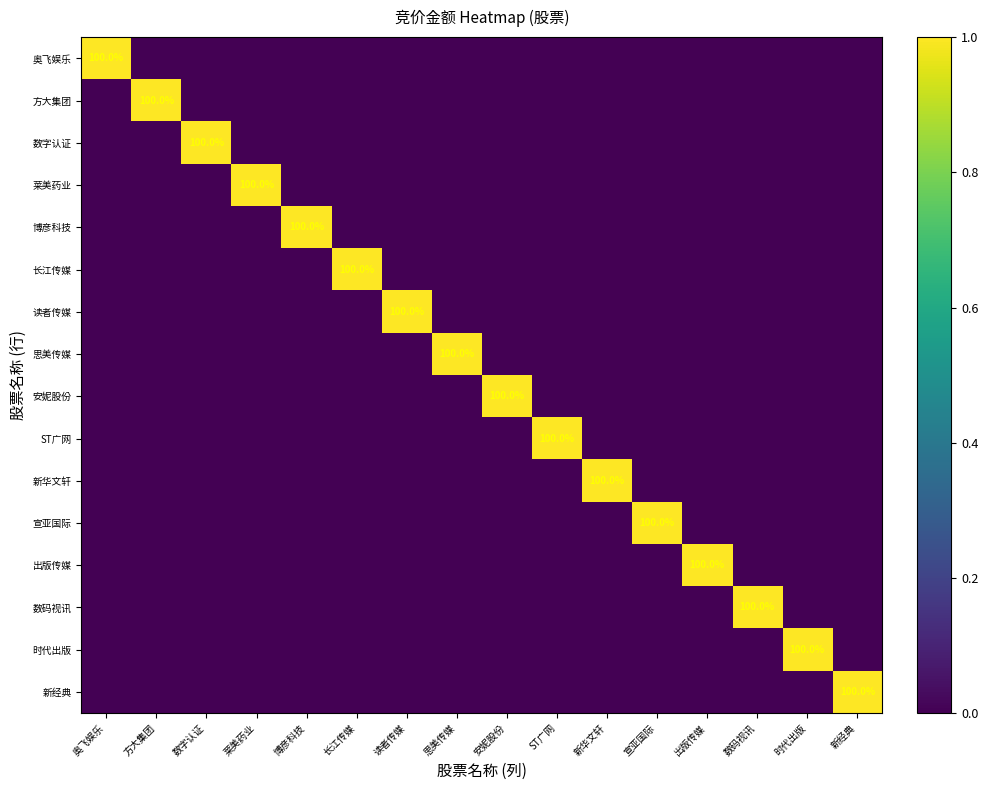

The value of 奥飞娱乐 at 奥飞娱乐 is 100. True or false?

True